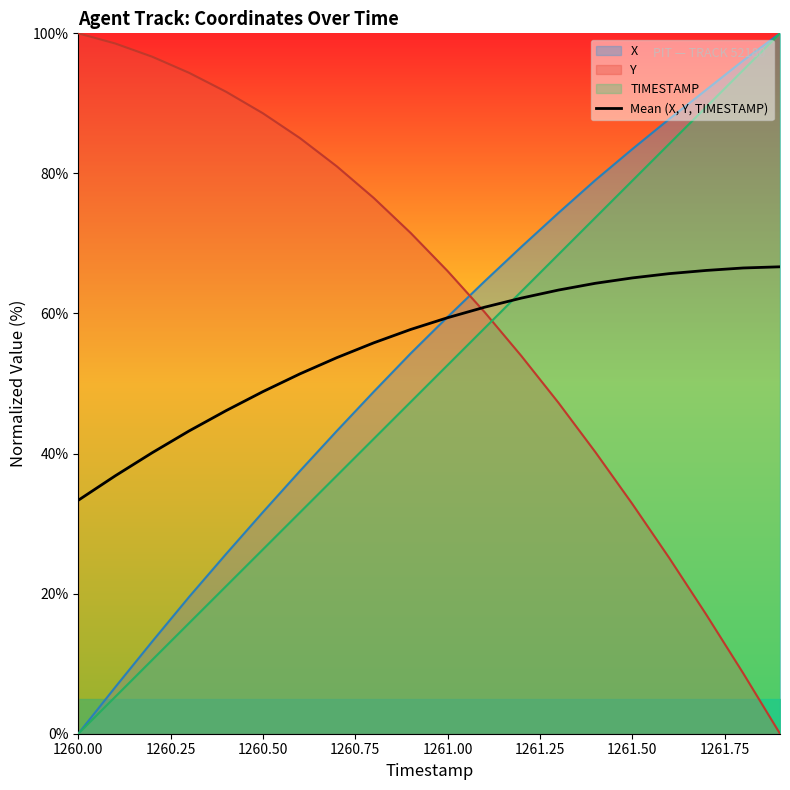

How many times do Y and Mean (X, Y, TIMESTAMP) cross each other?

1